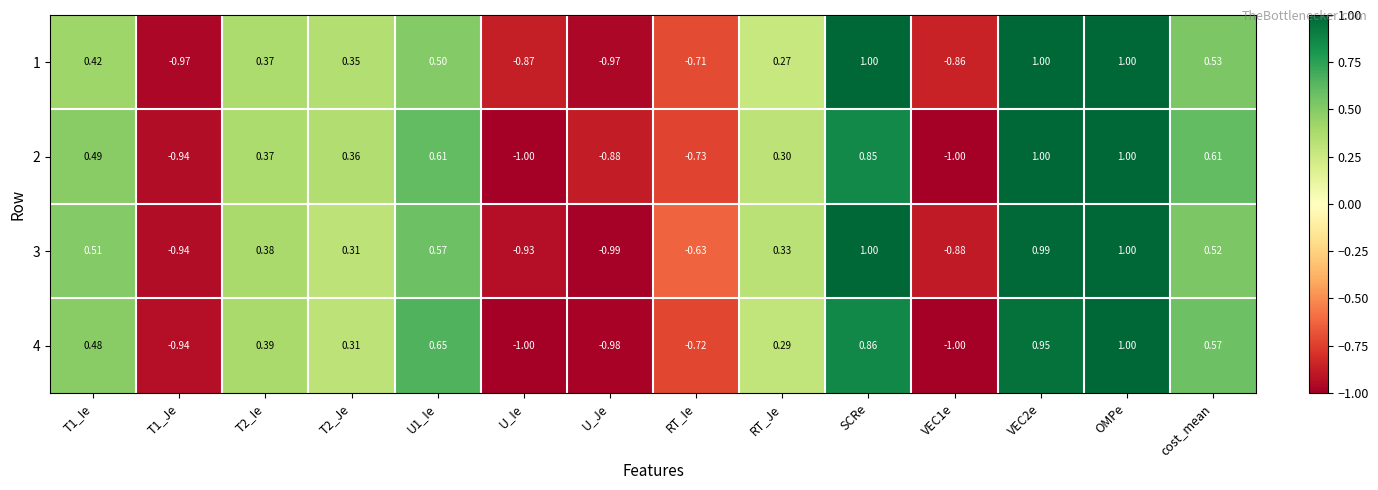

How many categories are shown in the chart?

14